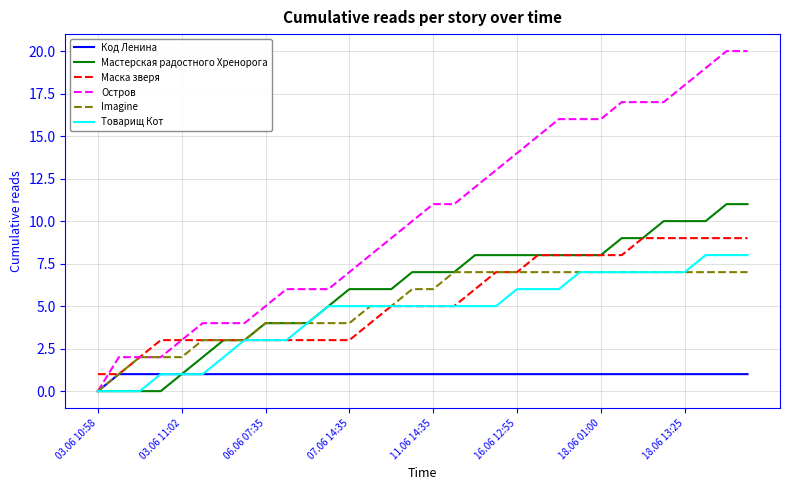

What is the maximum value for Остров?

20